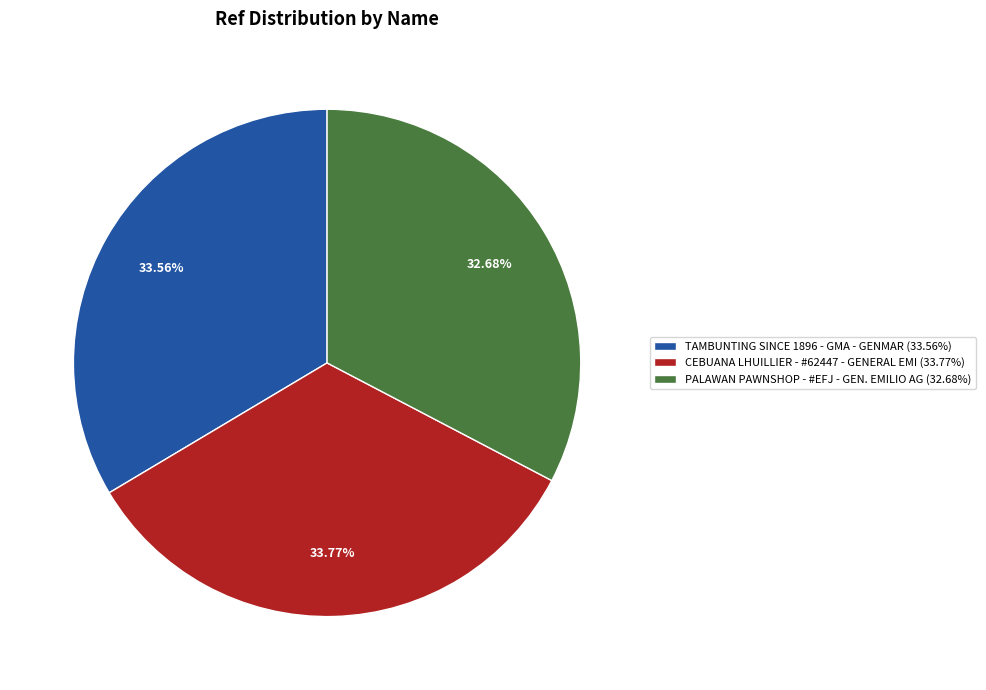

Combined, what portion of the pie is PALAWAN PAWNSHOP - #EFJ - GEN. EMILIO AG and CEBUANA LHUILLIER - #62447 - GENERAL EMI?

66.4%